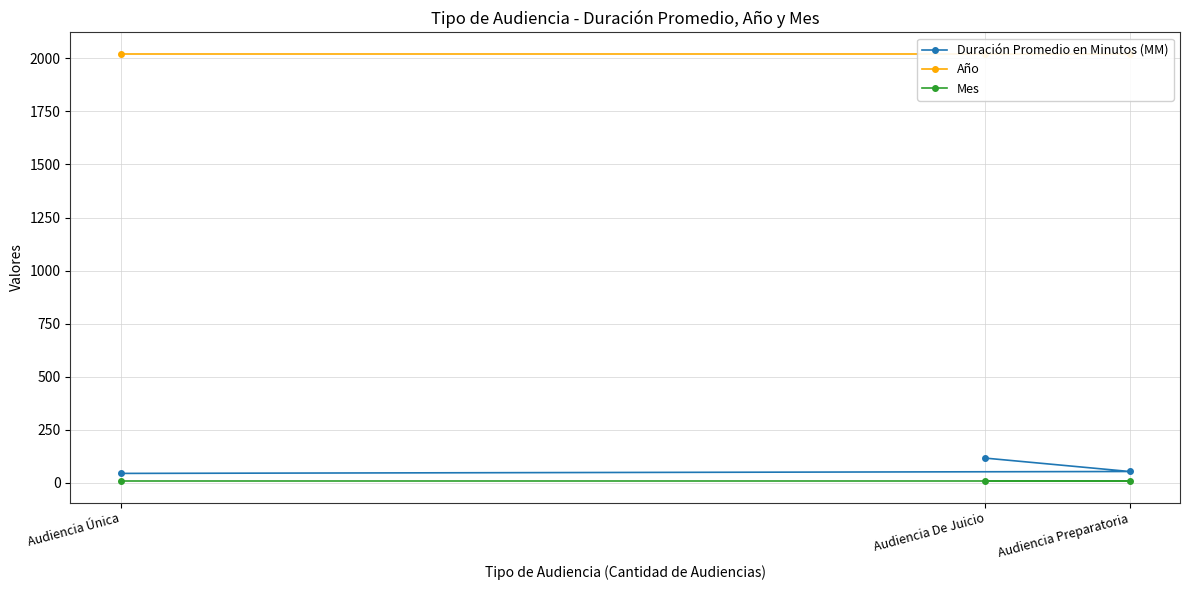

Reading left to right, extract all data points from this chart.

Duración Promedio en Minutos (MM): Audiencia De Juicio=117	Audiencia Preparatoria=54	Audiencia Única=45
Año: Audiencia De Juicio=2021	Audiencia Preparatoria=2021	Audiencia Única=2021
Mes: Audiencia De Juicio=8	Audiencia Preparatoria=8	Audiencia Única=8